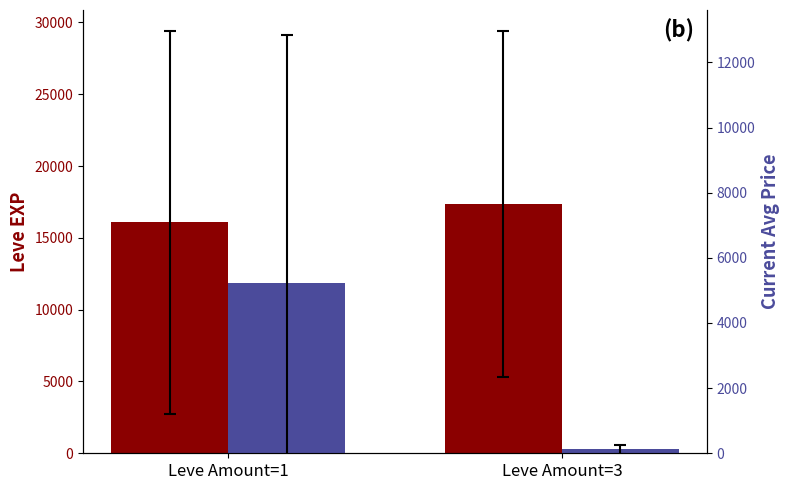

At which label does Avg Price first exceed 5216?

Leve Amount=1